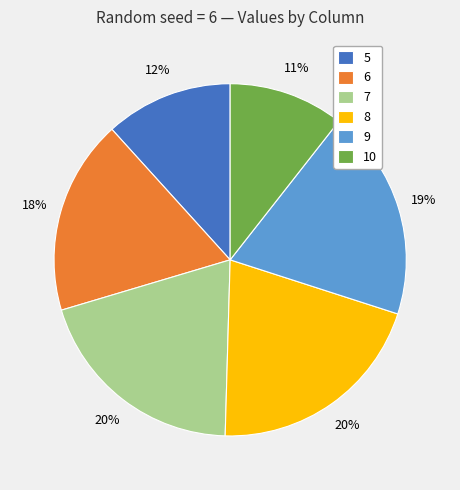

True or false: 9 accounts for 19% of the total.

True